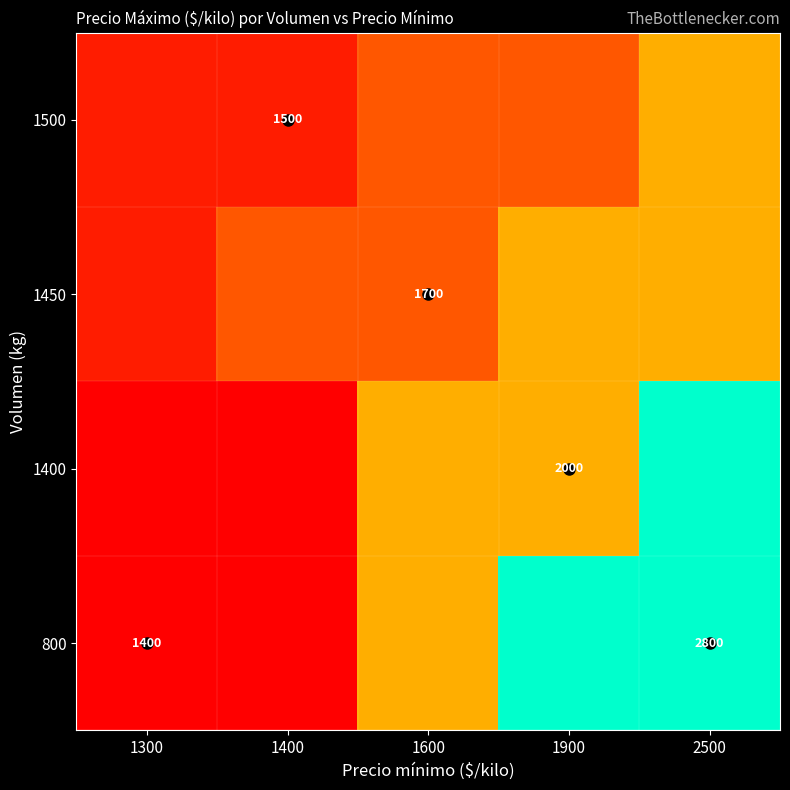

Which category has the highest value in the 1400 series?

2500